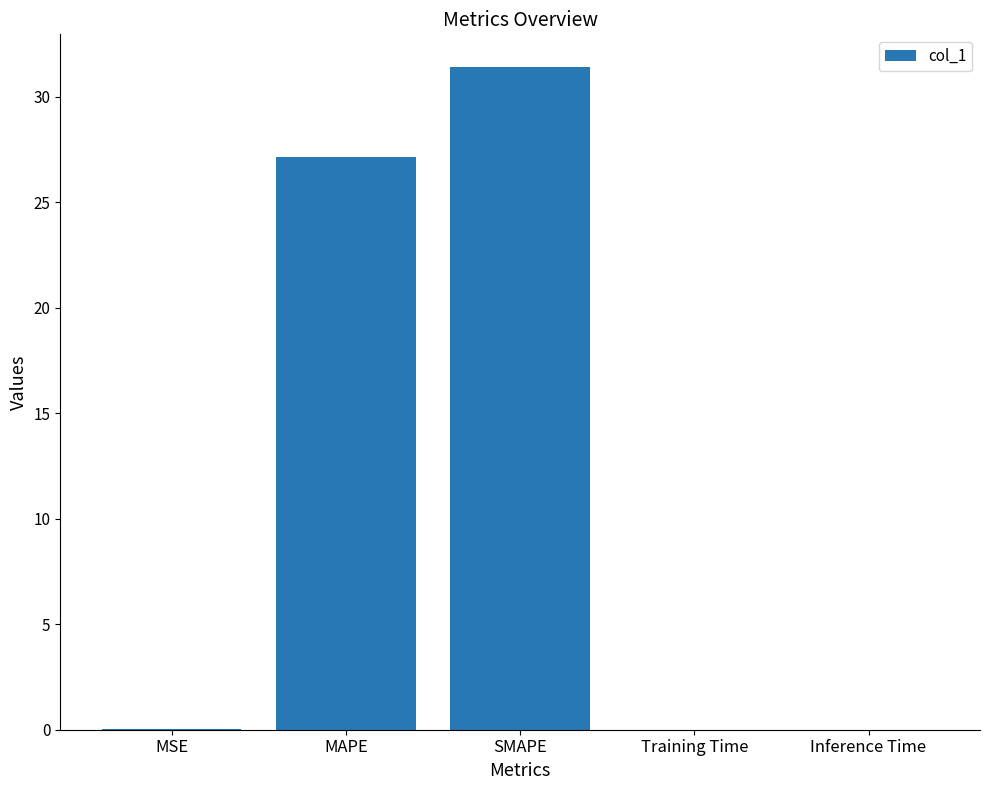

The chart shows a value of 39.2 at MAPE. True or false?

False